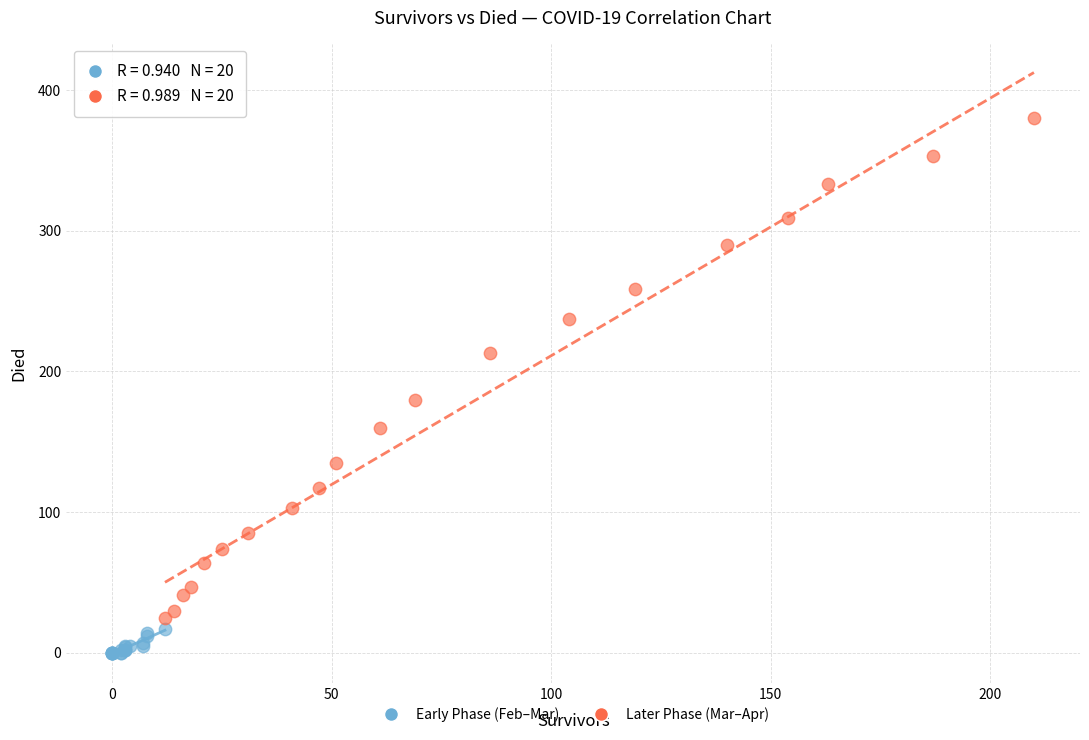

Which series has the widest spread of Y values?

Later Phase (Mar–Apr)